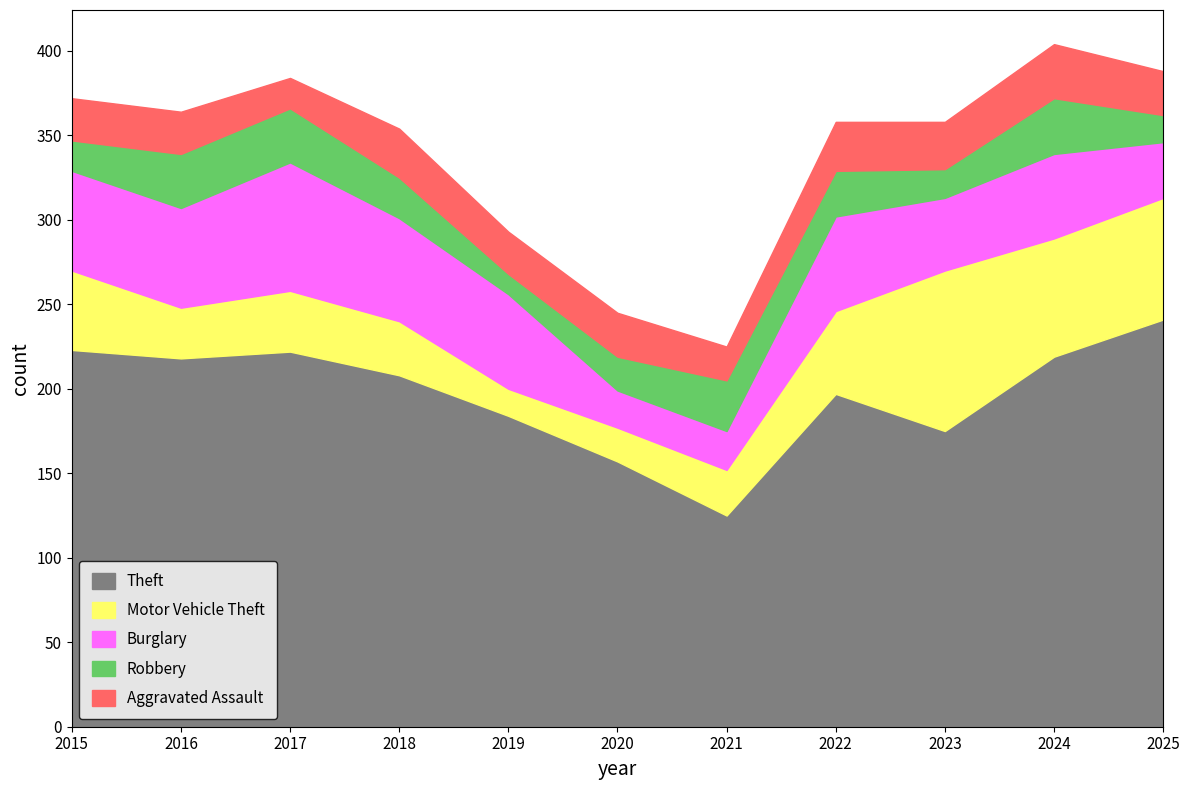

The value of Theft at 2023 is 88. True or false?

False